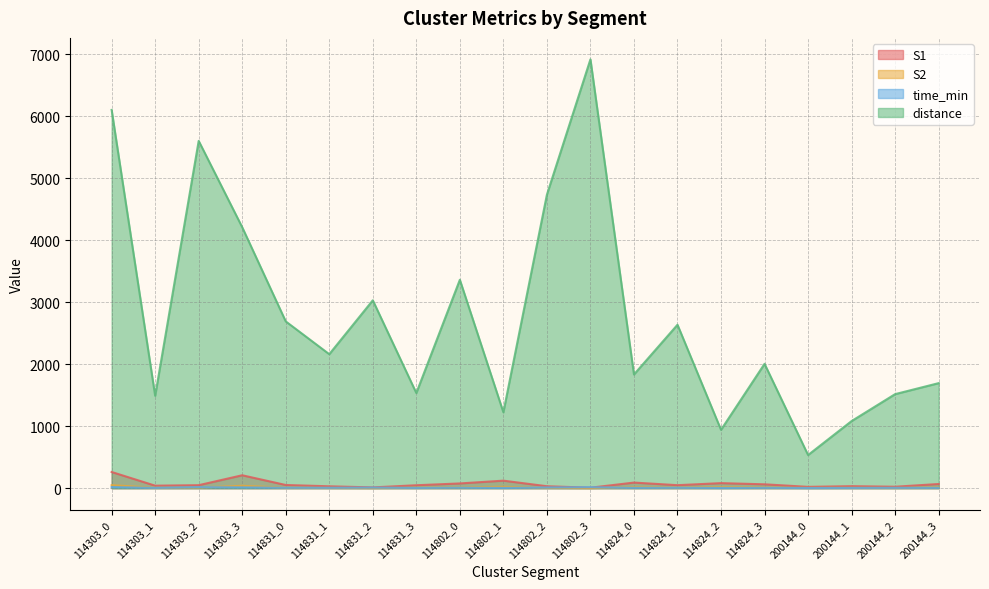

Which series has the largest total across all categories?

distance